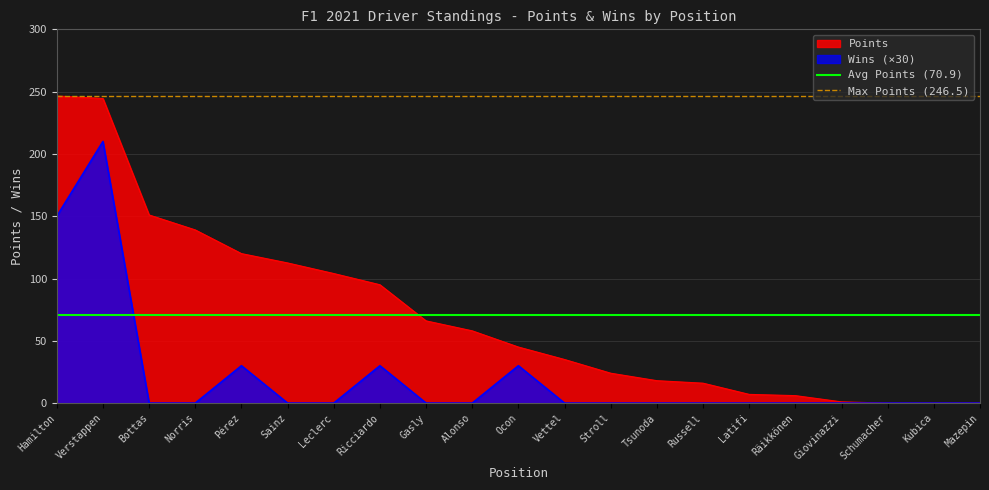

True or false: Points has a value of 151.0 at Bottas.

True